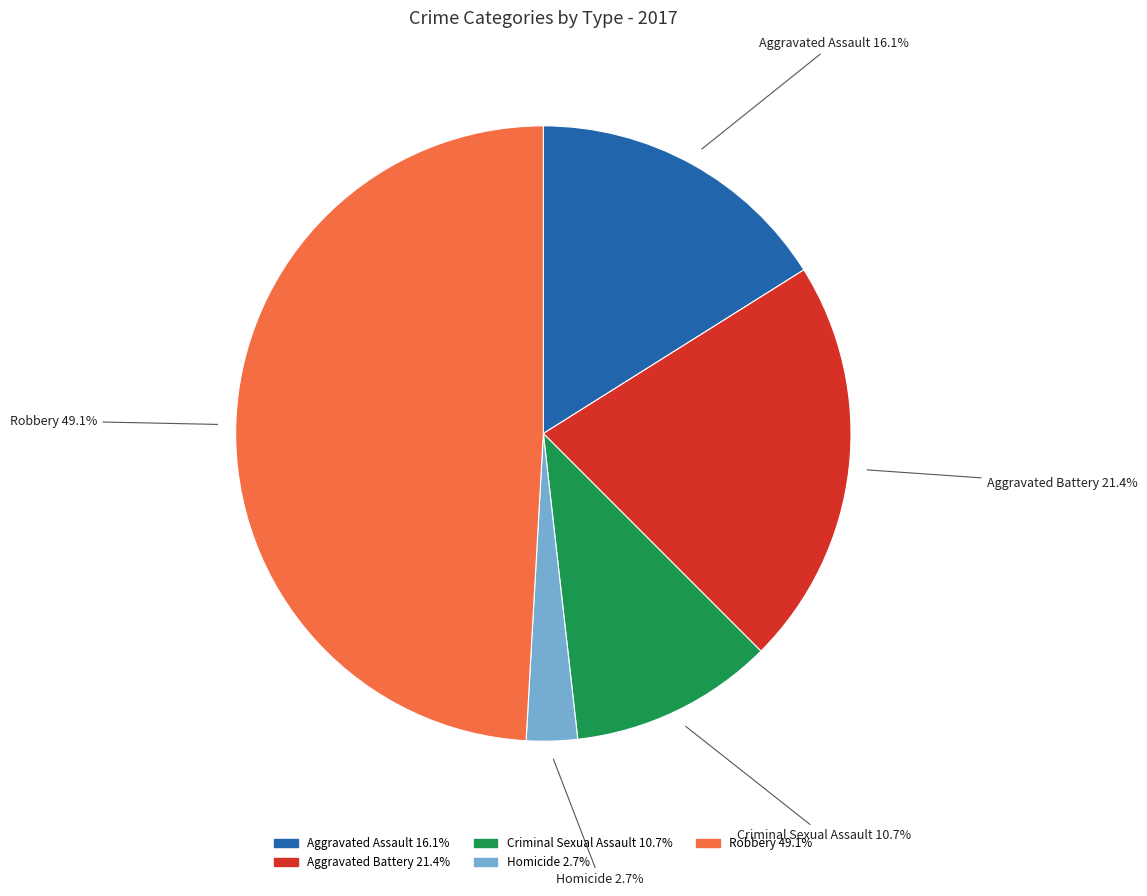

What is the total percentage of Homicide and Criminal Sexual Assault?

13.4%